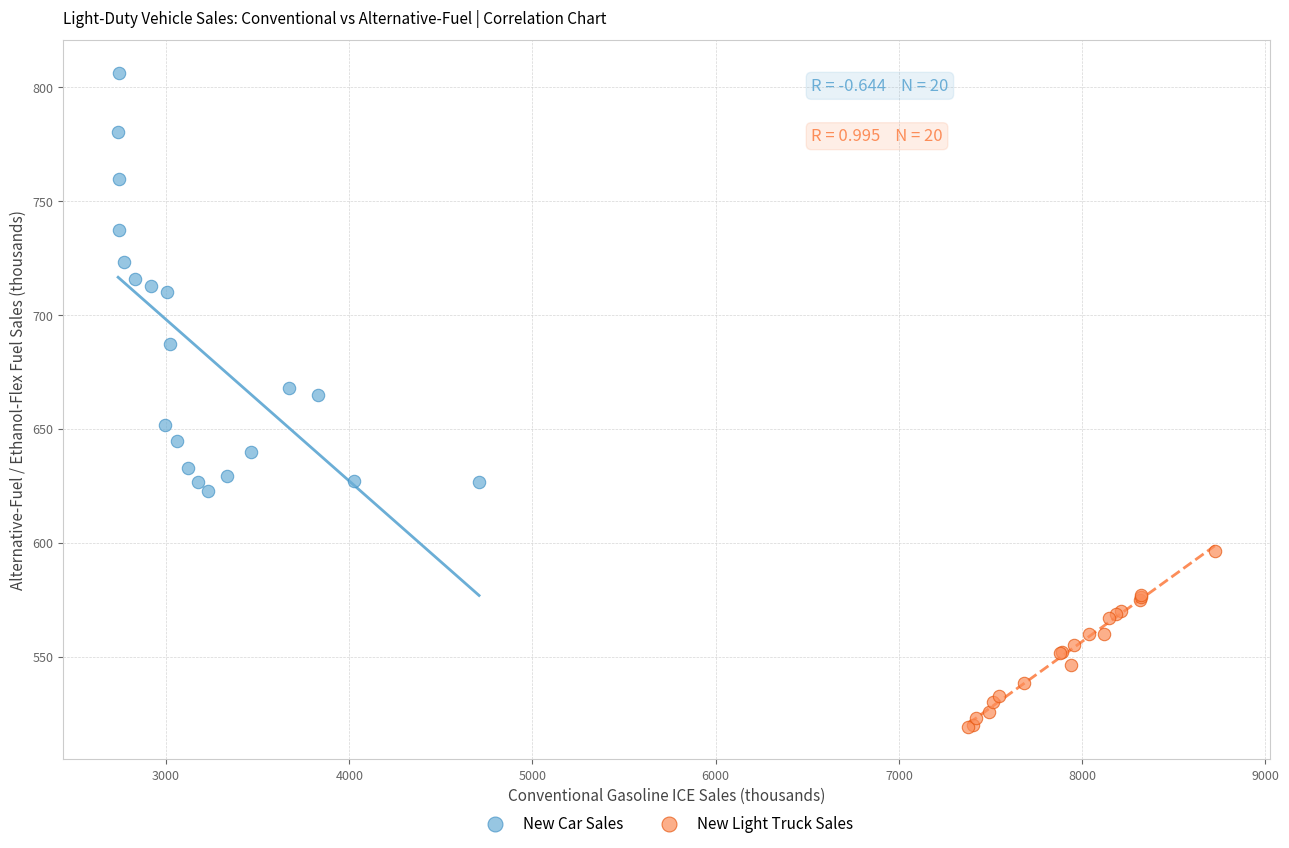

Which series has the widest spread of Y values?

New Car Sales